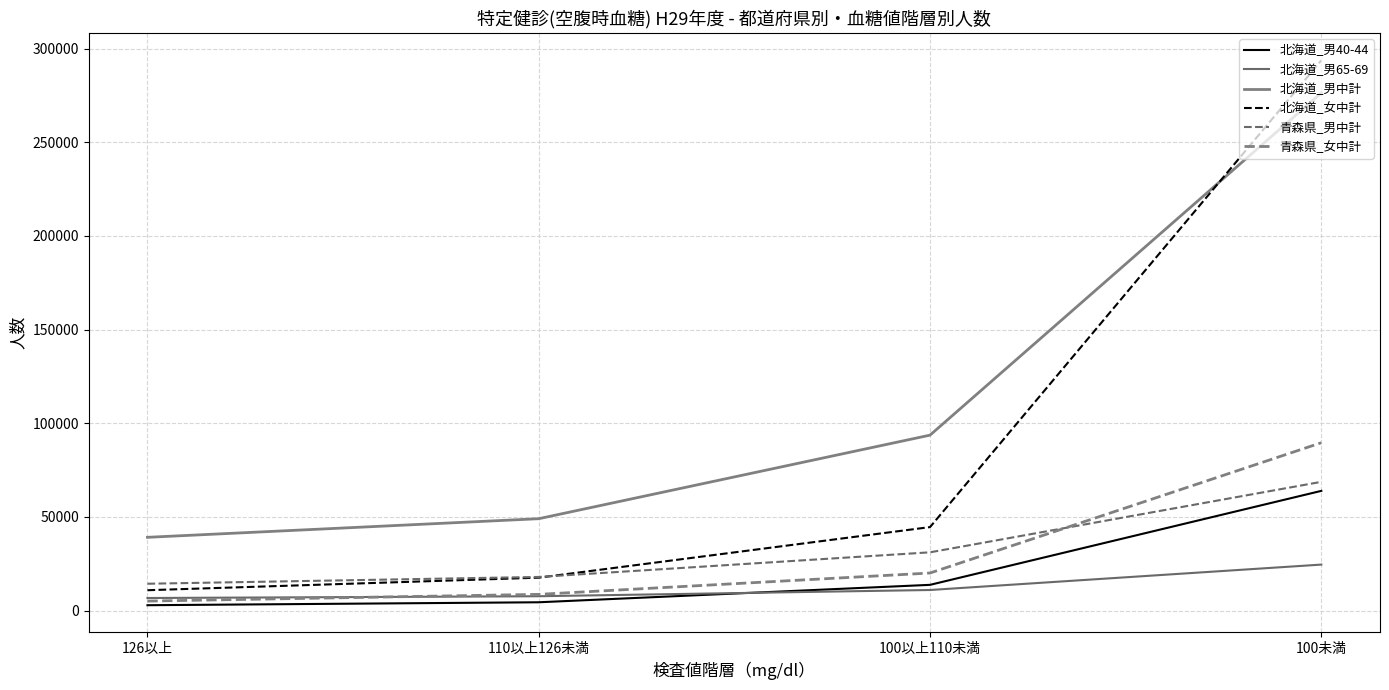

True or false: 青森県_男中計 has more than 0 interior local peaks.

False